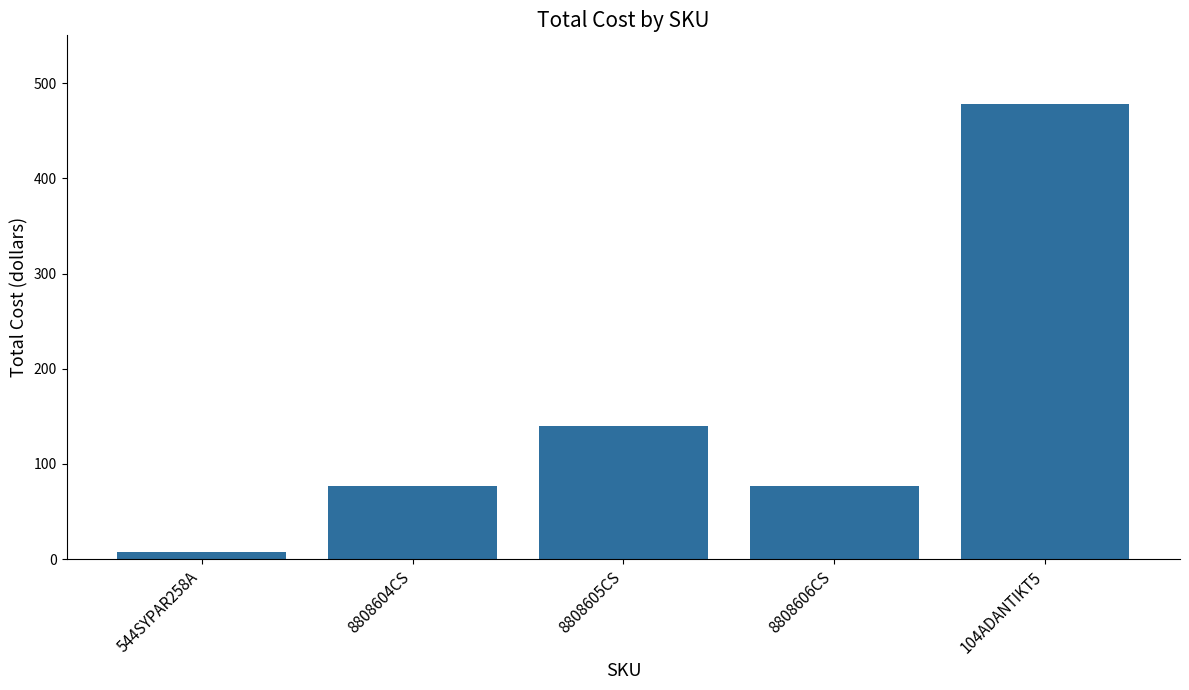

What is the ratio of the value at 8808605CS to the value at 104ADANTIKT5?

0.3